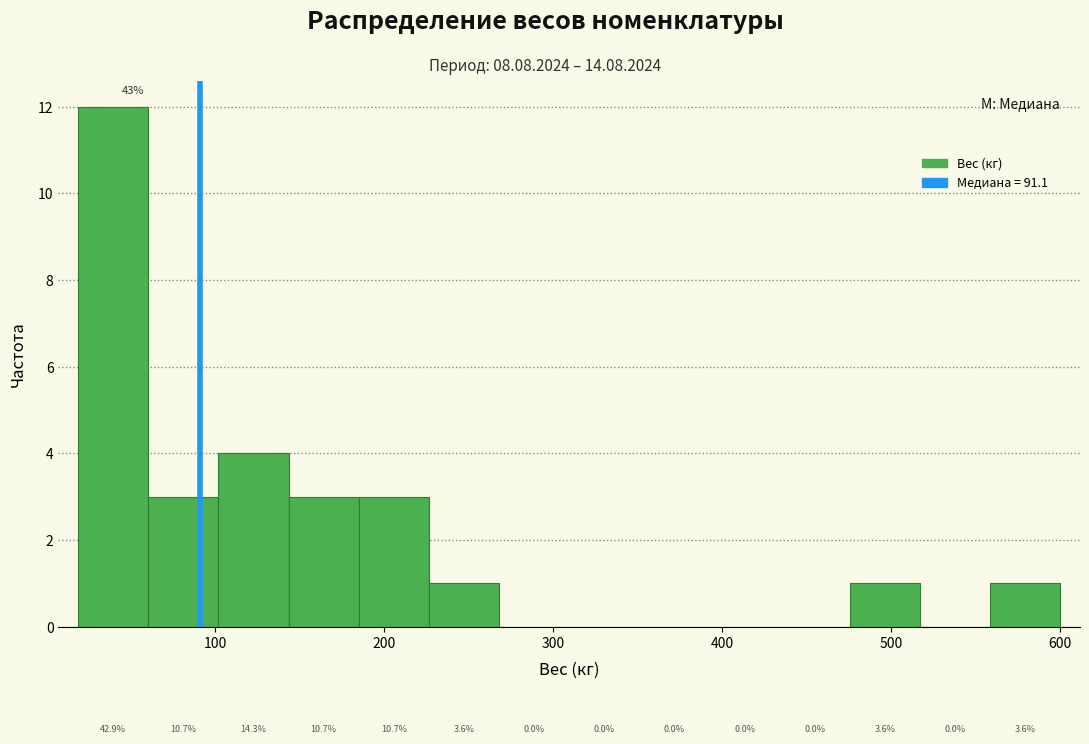

Which range on the x-axis has the tallest bar?

20 to 60